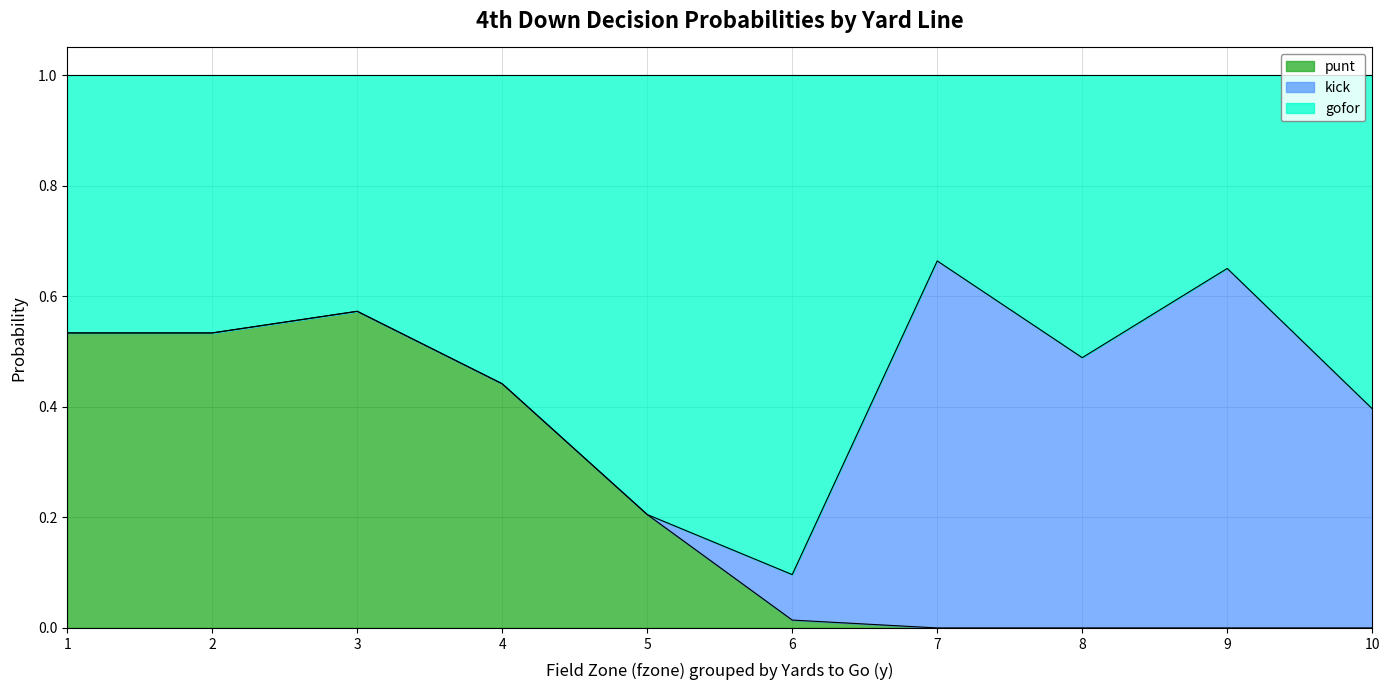

True or false: punt has a value of 0.0 at 7.

True